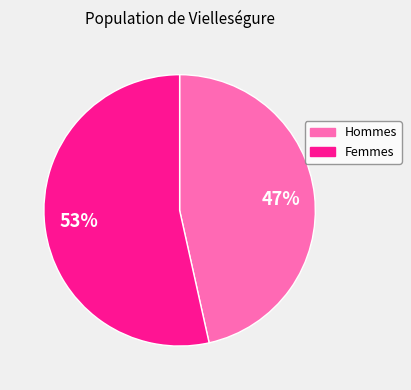

Is there any slice that represents more than half of the pie?

Yes